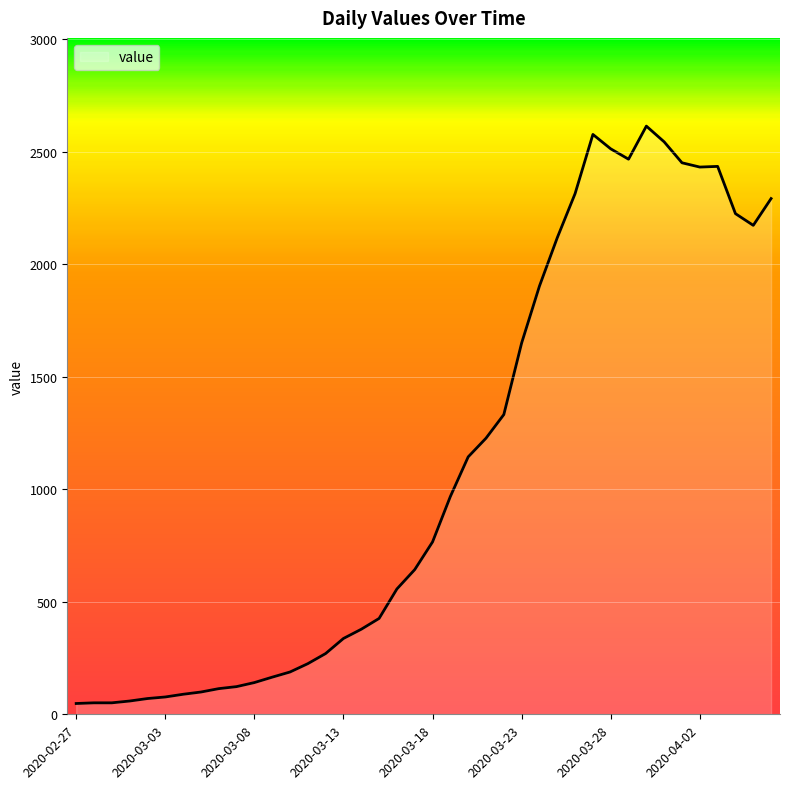

What is the maximum value shown in the chart?

2614